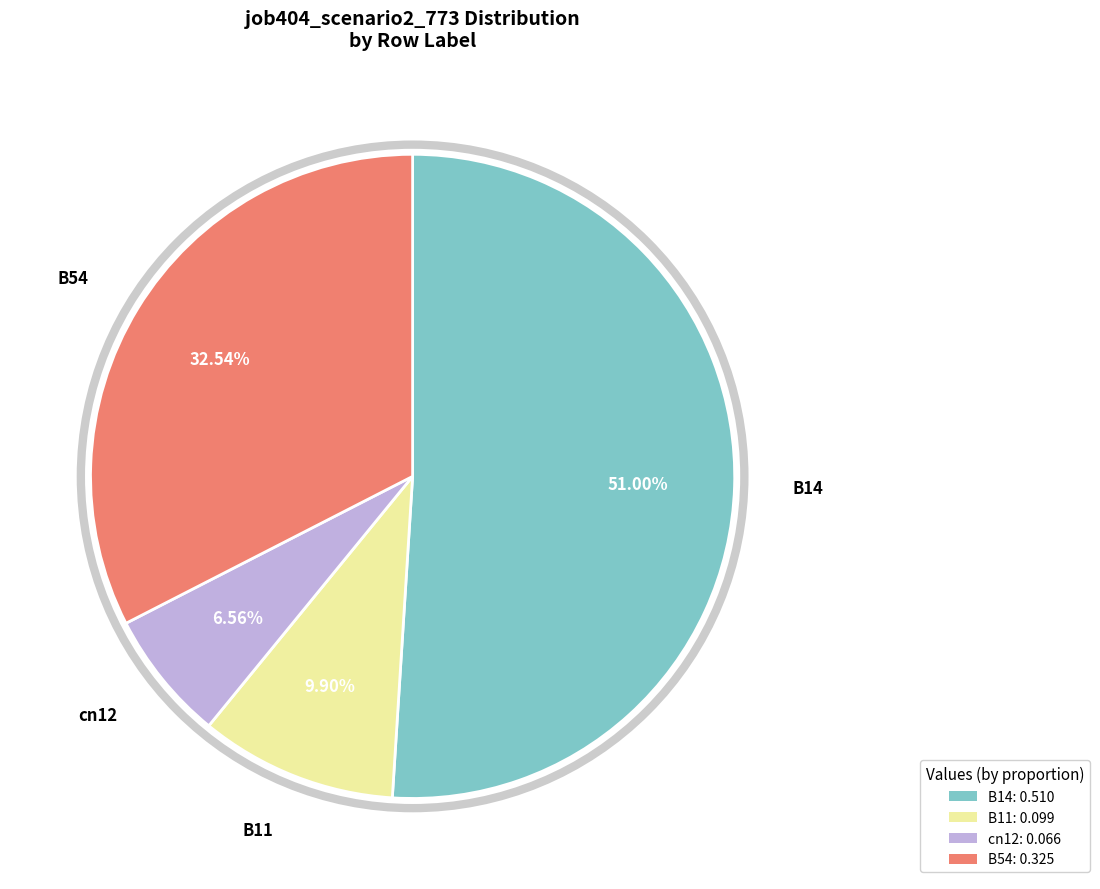

Which has a higher value, B11 or B14?

B14